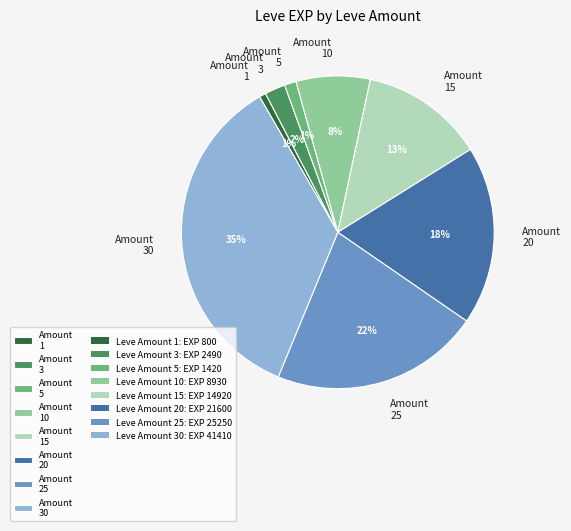

True or false: Amount 5 accounts for 1% of the total.

True